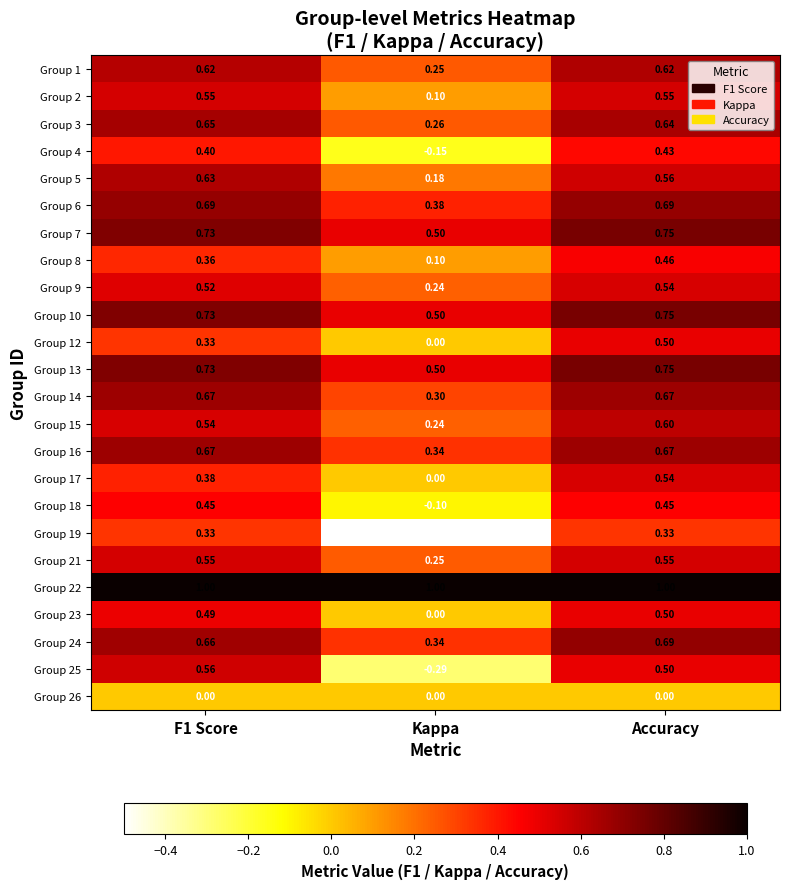

At which category does the chart reach its minimum across all series?

Kappa